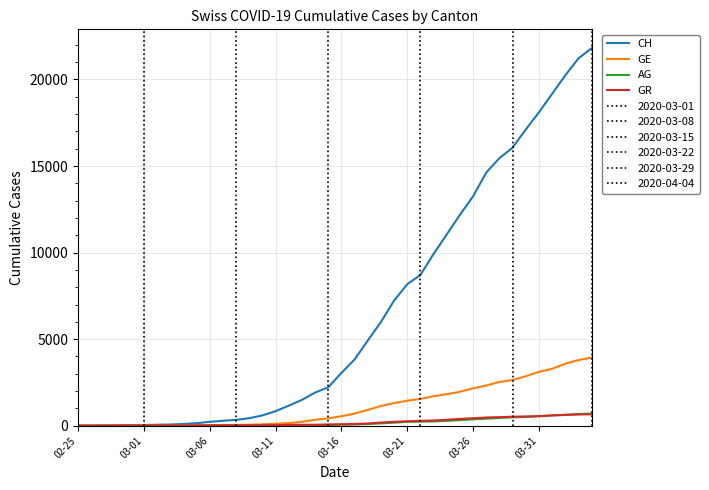

Count the number of categories in the chart.

40